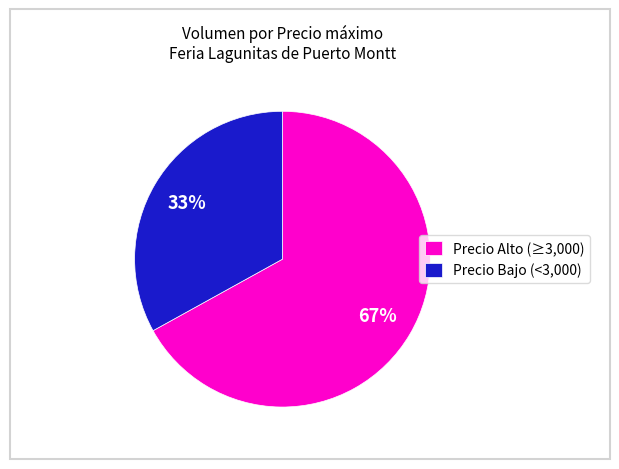

Does Precio Alto (≥3,000) account for over 50% of the chart?

Yes